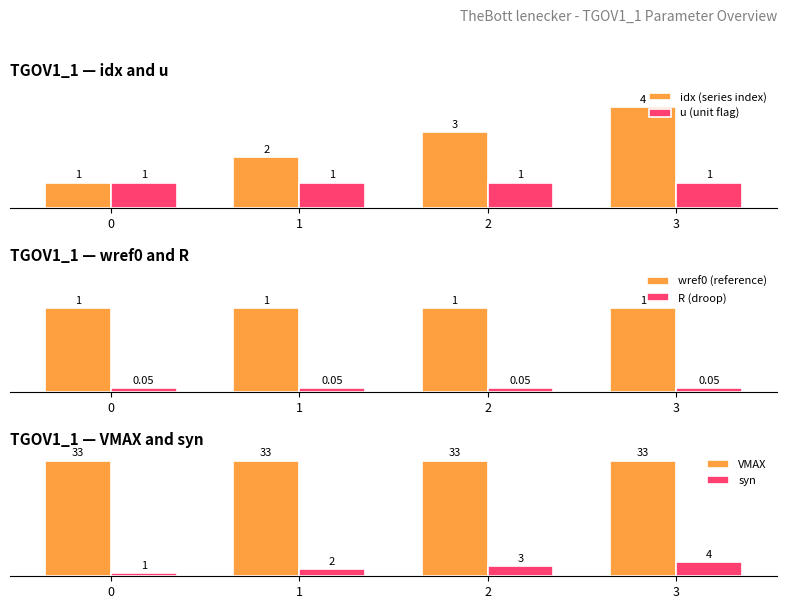

Does the chart contain any negative values?

No